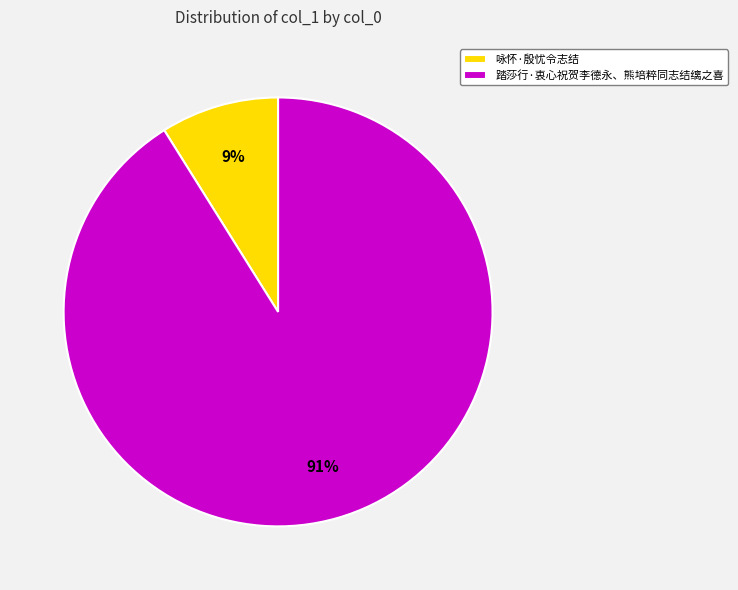

Which slice is the smallest?

咏怀·殷忧令志结